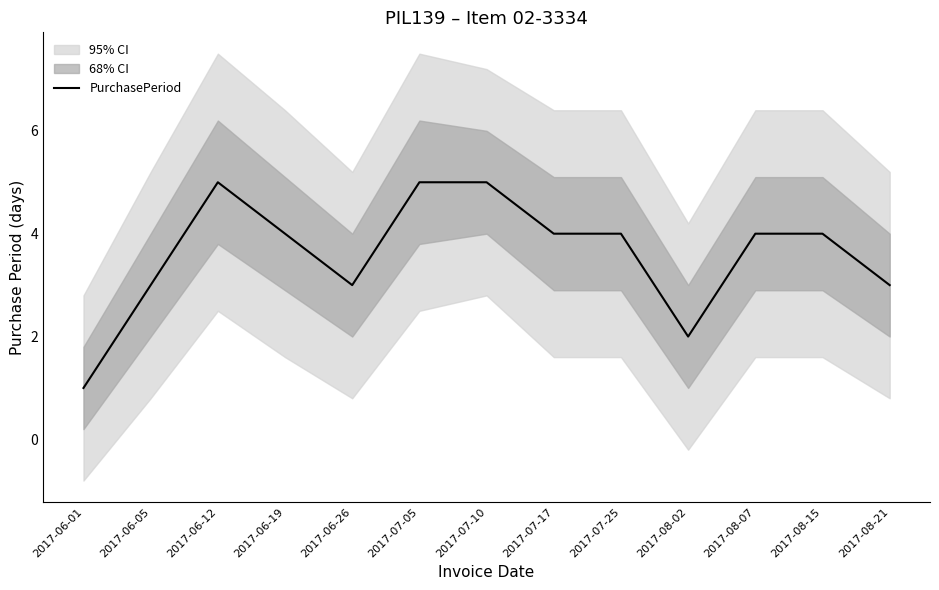

The value at 2017-06-05 is 3. True or false?

True